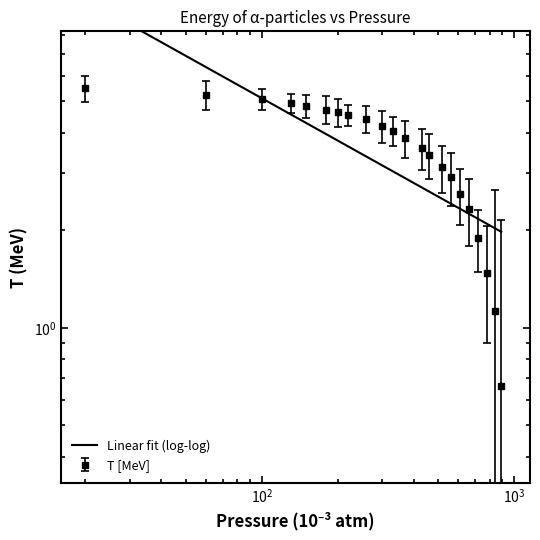

Count the number of values greater than 4.

11